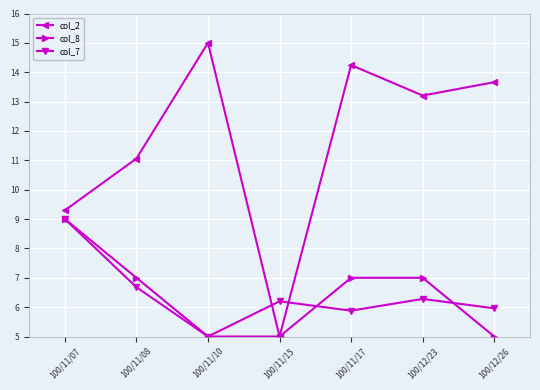

At 100/11/17, list the series in order from largest to smallest.

col_2, col_8, col_7